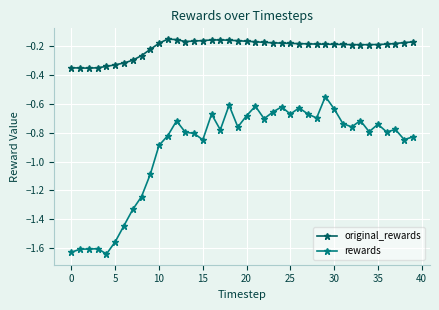

Which series has the largest range (max minus min)?

rewards